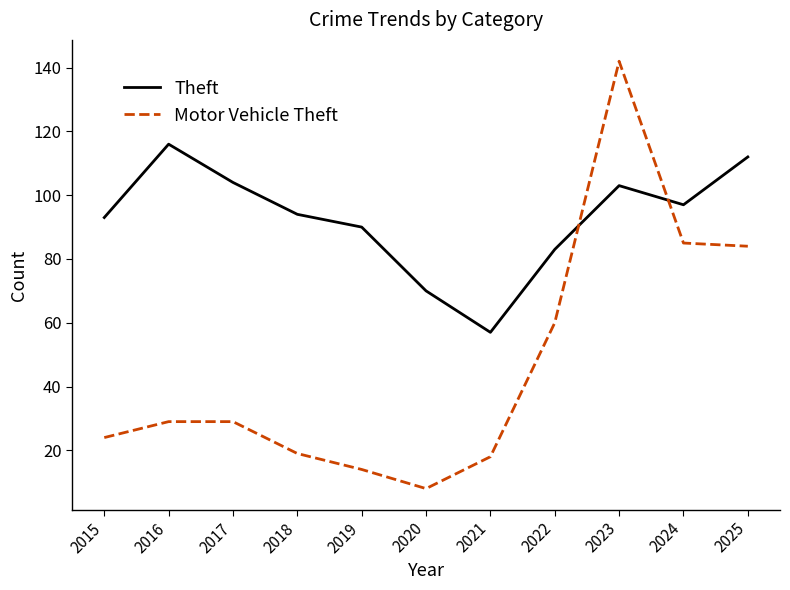

Where is the first local maximum for Theft?

2016